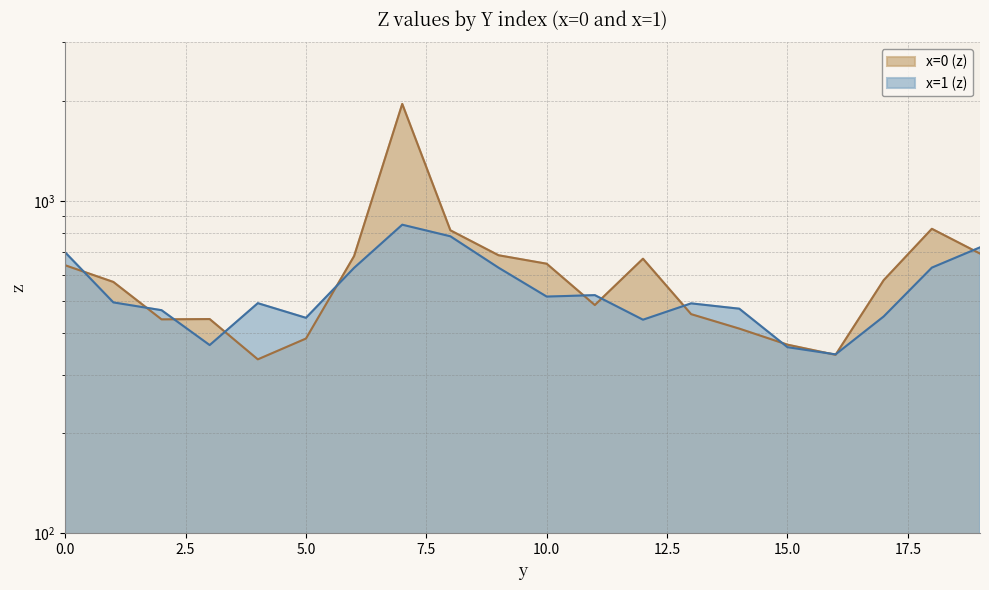

True or false: the data has more than 2 interior local peaks.

True